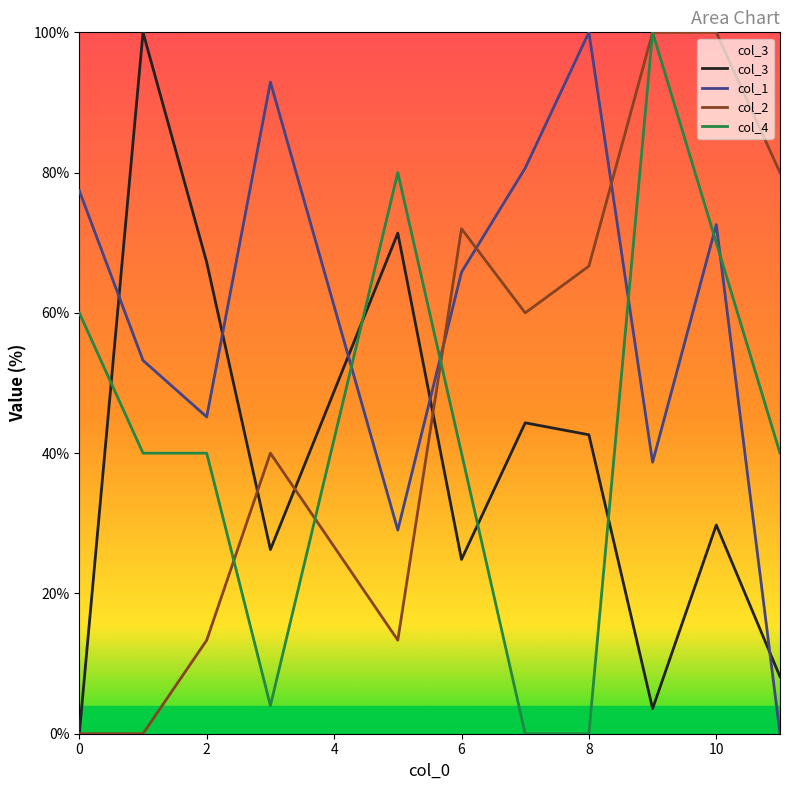

List the series in order of their peak value, highest first.

col_3, col_1, col_2, col_4